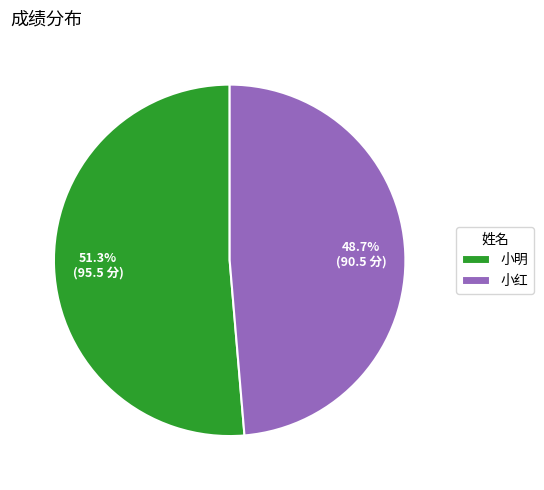

Count the number of slices in the pie.

2